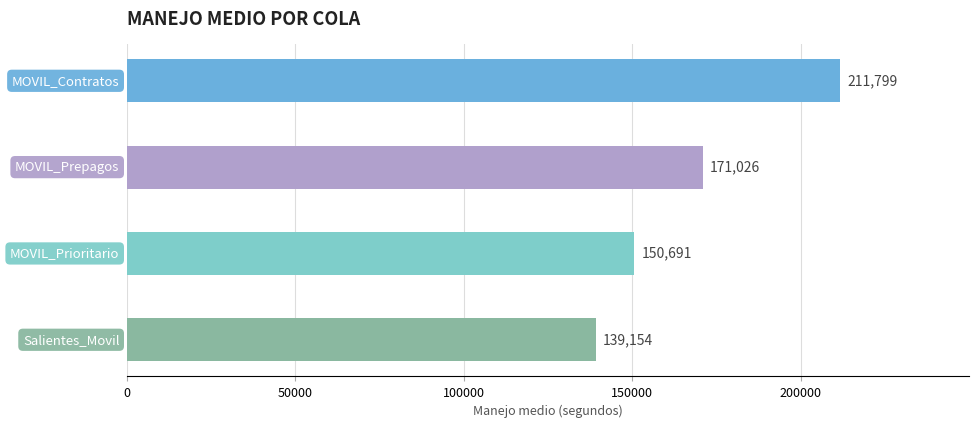

Does the chart contain stacked bars?

No